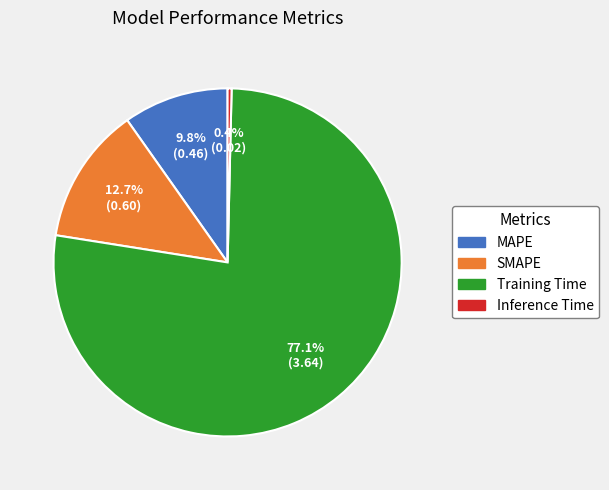

The Inference Time slice represents 0% of the pie. True or false?

True